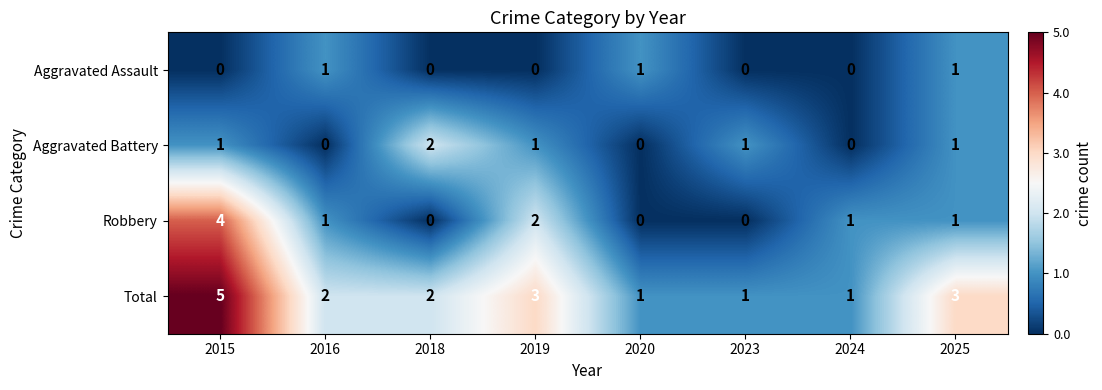

Count the Aggravated Battery values in the range 0 to 1.

7